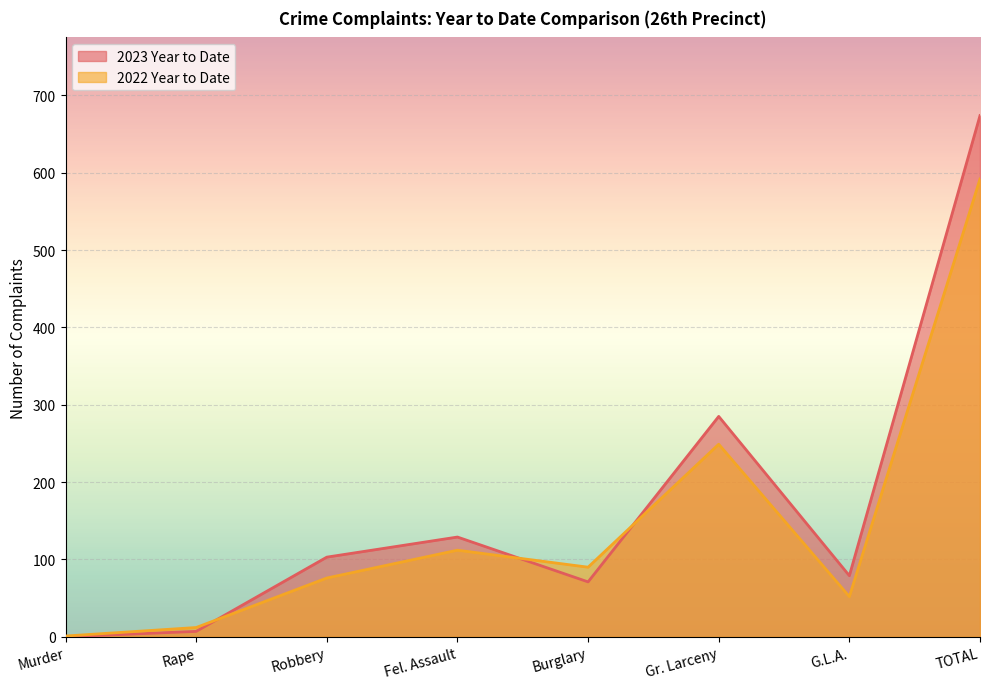

Which series has the largest range (max minus min)?

2023 Year to Date